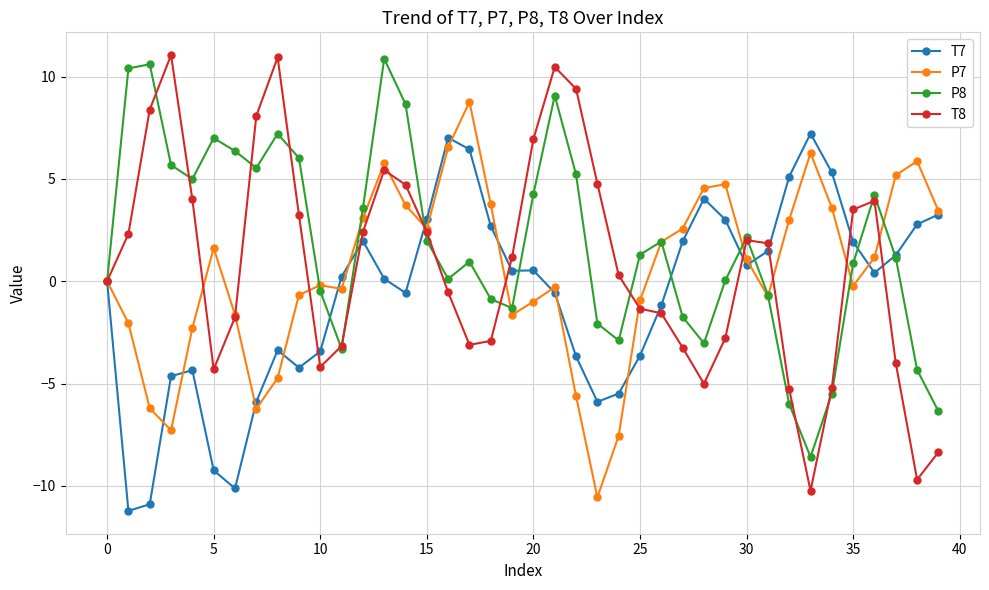

Which series has the largest range (max minus min)?

T8